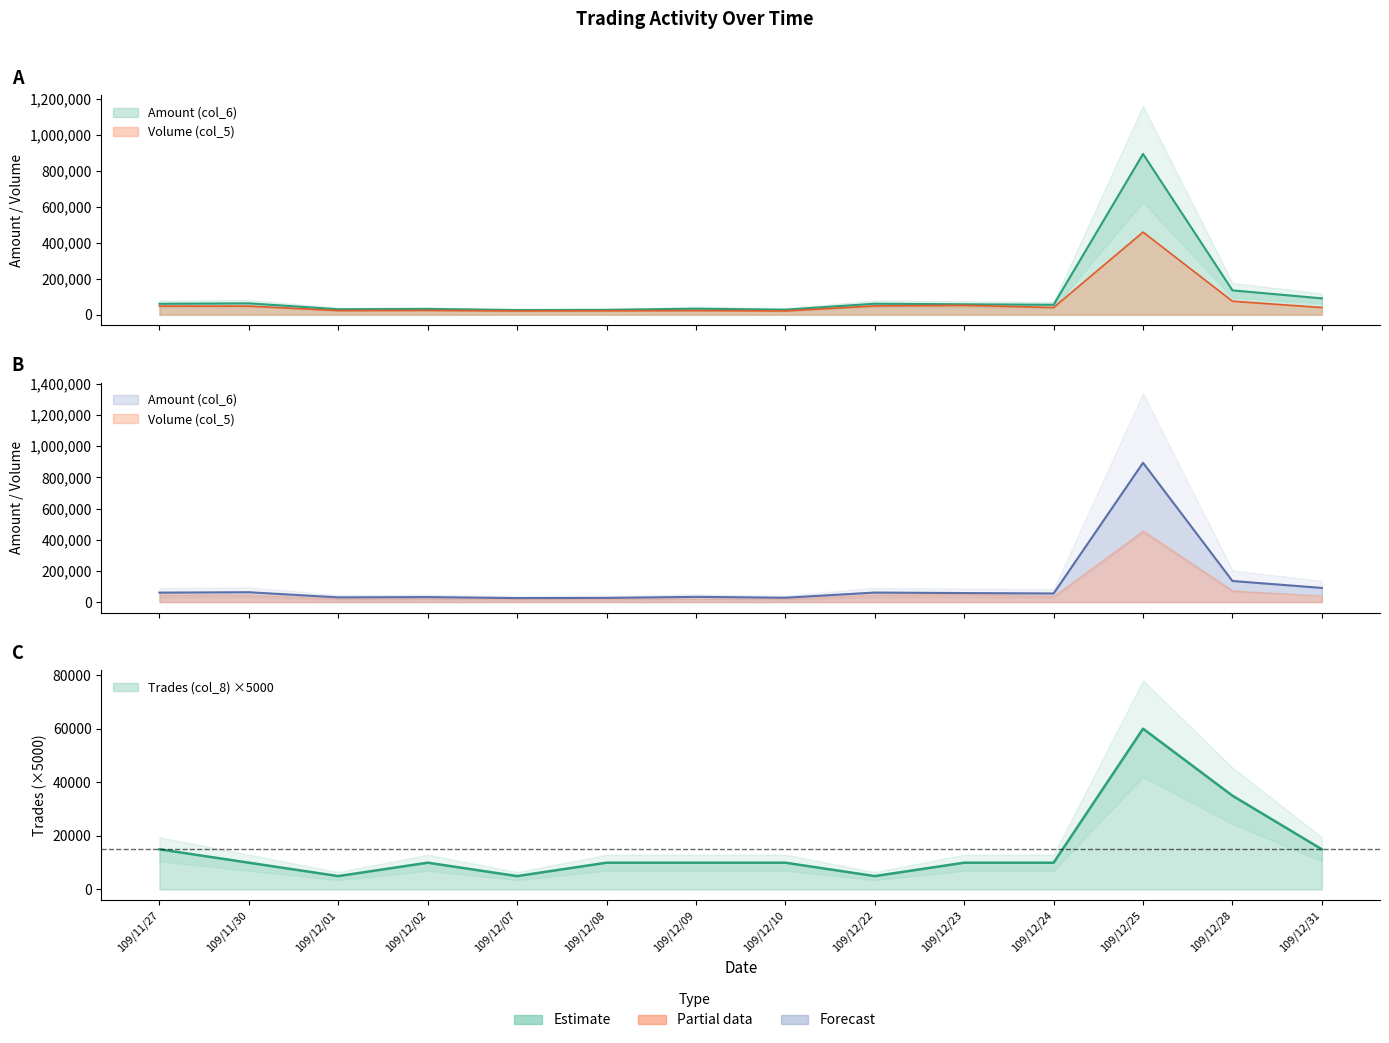

Reading right to left, transcribe all the data shown in this chart.

Volume (col_5): 40000	75000	459000	40000	52000	49000	21000	23000	22000	21000	24000	23000	48000	48000
Amount (col_6): 90900	135410	893180	55400	58000	61250	27990	33600	26880	25830	32140	30360	63350	60820
Trades (col_8): 15000	35000	60000	10000	10000	5000	10000	10000	10000	5000	10000	5000	10000	15000